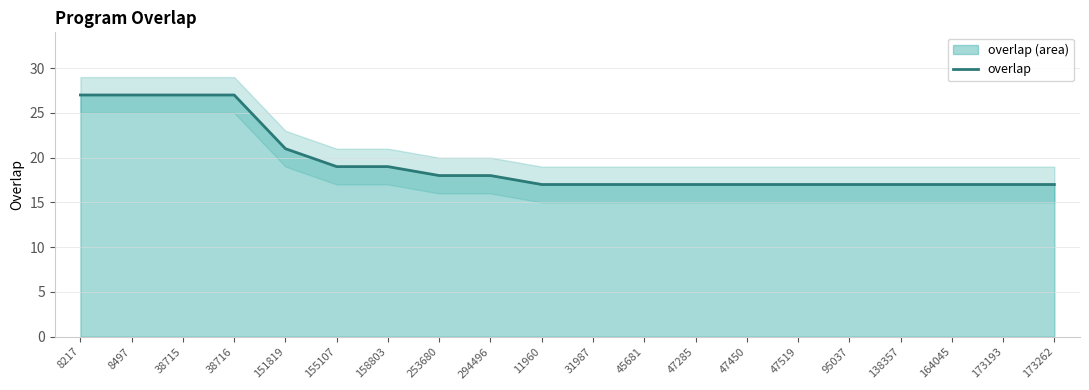

Reading left to right, extract all data points from this chart.

27	27	27	27	21	19	19	18	18	17	17	17	17	17	17	17	17	17	17	17